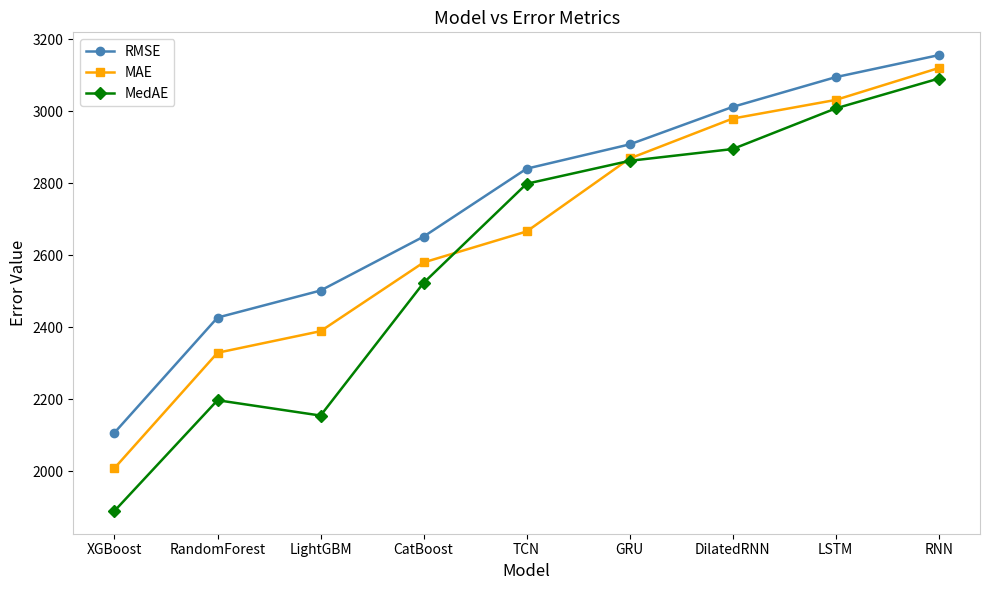

List the series in order of their overall mean, highest first.

RMSE, MAE, MedAE